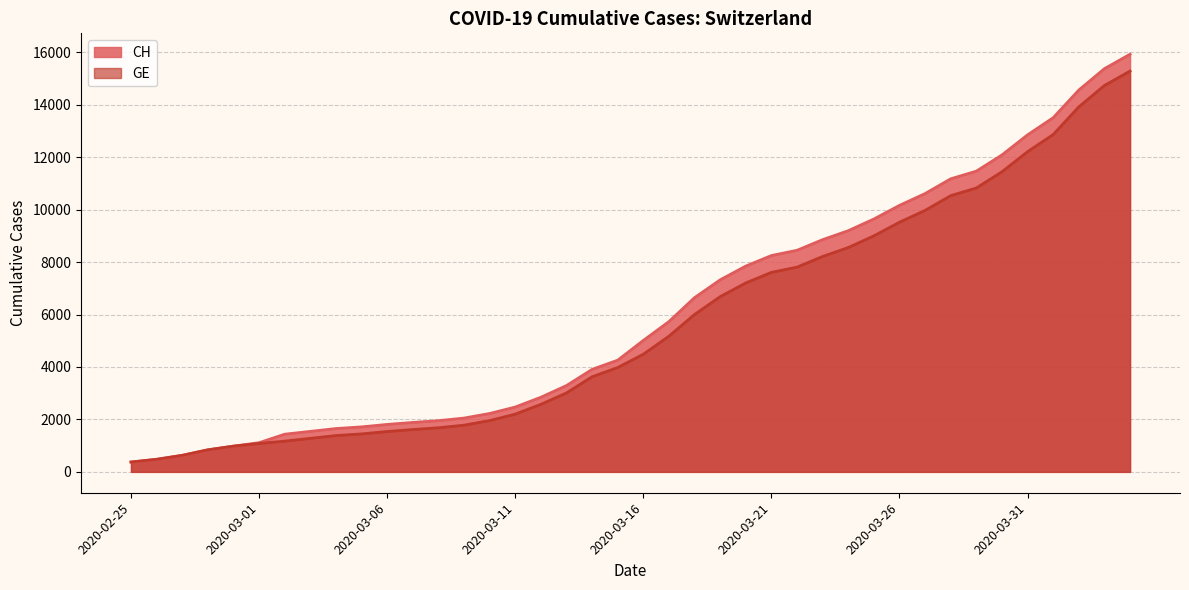

True or false: GE has more than 2 interior local peaks.

False